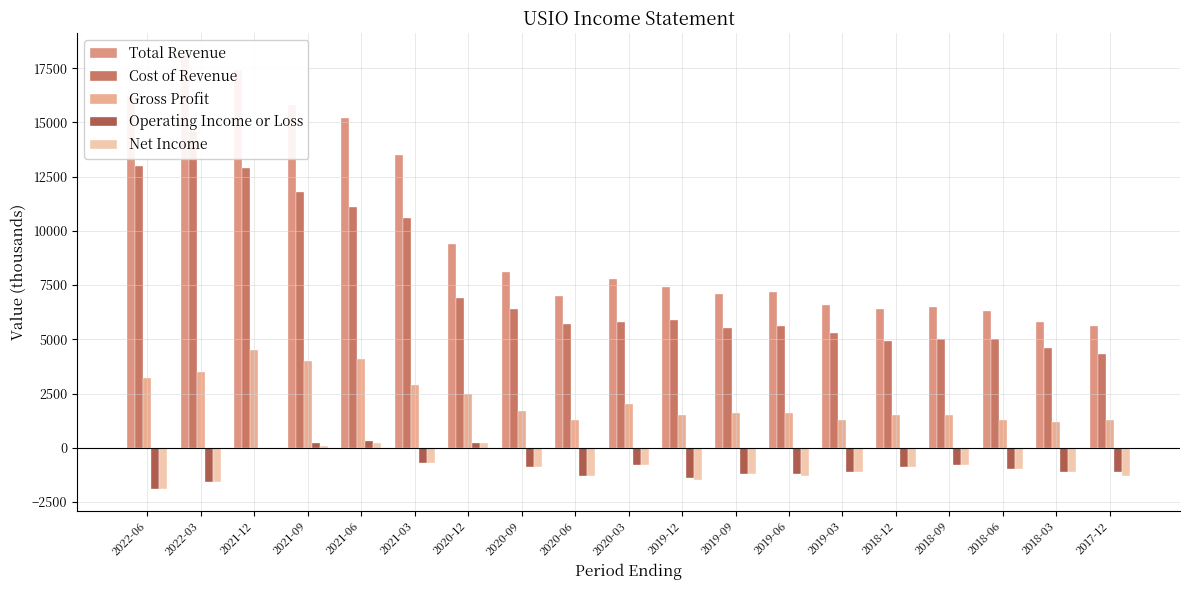

Which series changed the most between 2021-12 and 2021-06?

Total Revenue